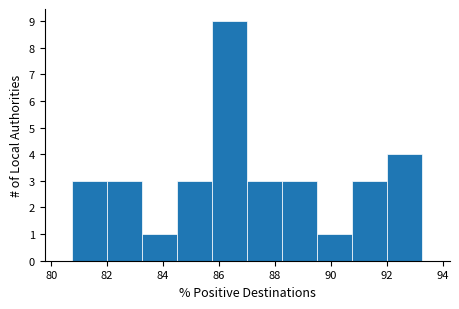

What is the height of the bar covering 92.0 to 93.2 on the x-axis? Neither the bar edges nor the heights are printed on the chart, so give them approximately, as read against the axes.

4